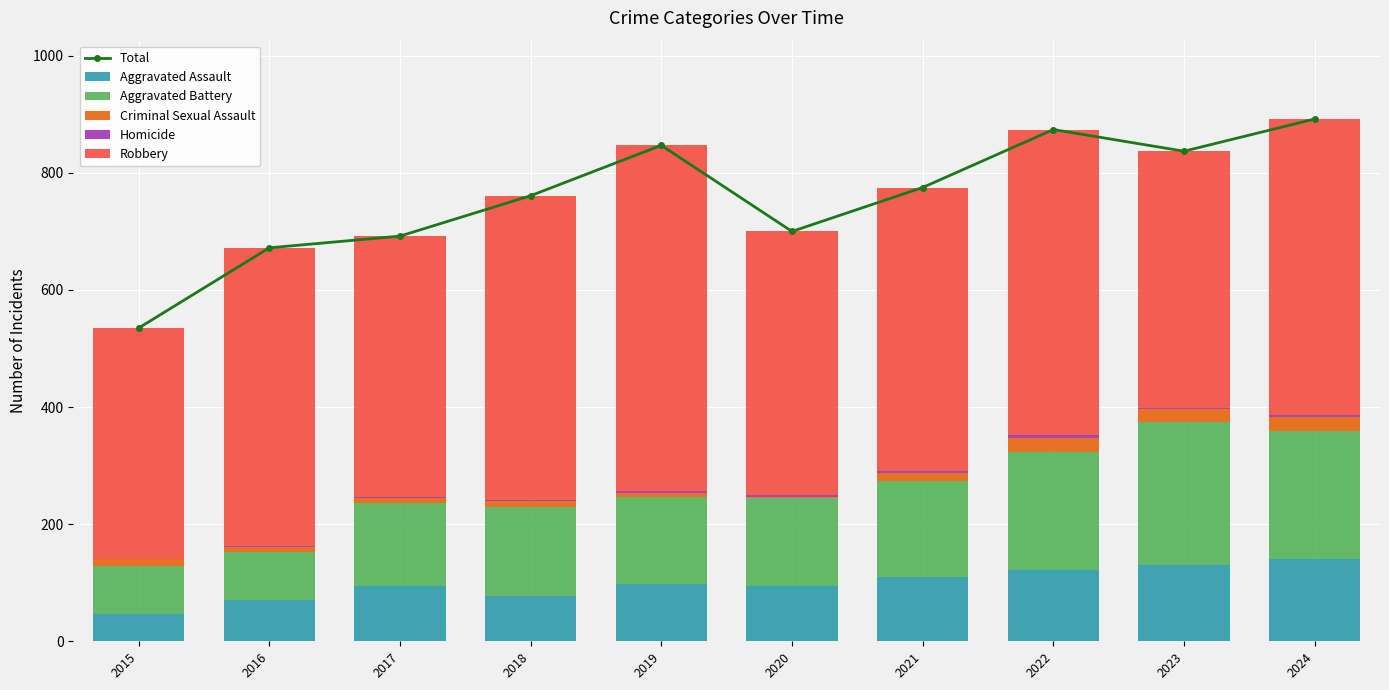

Rank the categories by Total value from lowest to highest.

2015, 2016, 2017, 2020, 2018, 2021, 2023, 2019, 2022, 2024